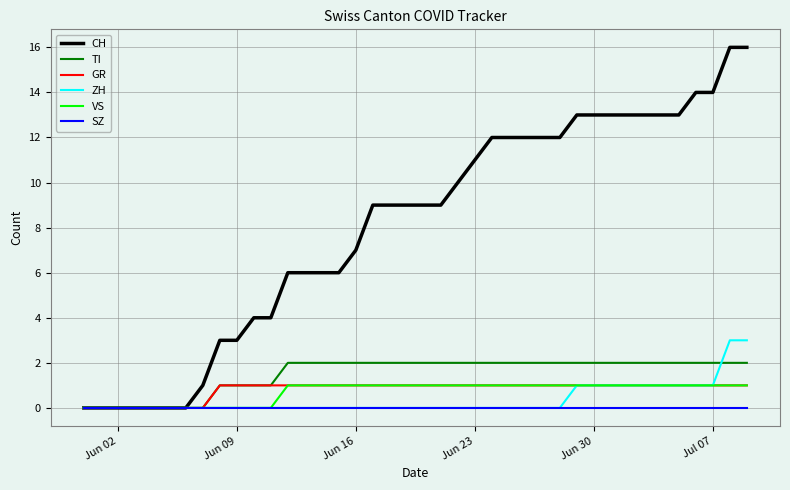

Reading right to left, list all the values displayed in this chart.

CH: 16	16	14	14	13	13	13	13	13	13	13	12	12	12	12	12	11	10	9	9	9	9	9	7	6	6	6	6	4	4	3	3	1	0	0	0	0	0	0	0
TI: 2	2	2	2	2	2	2	2	2	2	2	2	2	2	2	2	2	2	2	2	2	2	2	2	2	2	2	2	1	1	1	1	0	0	0	0	0	0	0	0
GR: 1	1	1	1	1	1	1	1	1	1	1	1	1	1	1	1	1	1	1	1	1	1	1	1	1	1	1	1	1	1	1	1	0	0	0	0	0	0	0	0
ZH: 3	3	1	1	1	1	1	1	1	1	1	0	0	0	0	0	0	0	0	0	0	0	0	0	0	0	0	0	0	0	0	0	0	0	0	0	0	0	0	0
VS: 1	1	1	1	1	1	1	1	1	1	1	1	1	1	1	1	1	1	1	1	1	1	1	1	1	1	1	1	0	0	0	0	0	0	0	0	0	0	0	0
SZ: 0	0	0	0	0	0	0	0	0	0	0	0	0	0	0	0	0	0	0	0	0	0	0	0	0	0	0	0	0	0	0	0	0	0	0	0	0	0	0	0